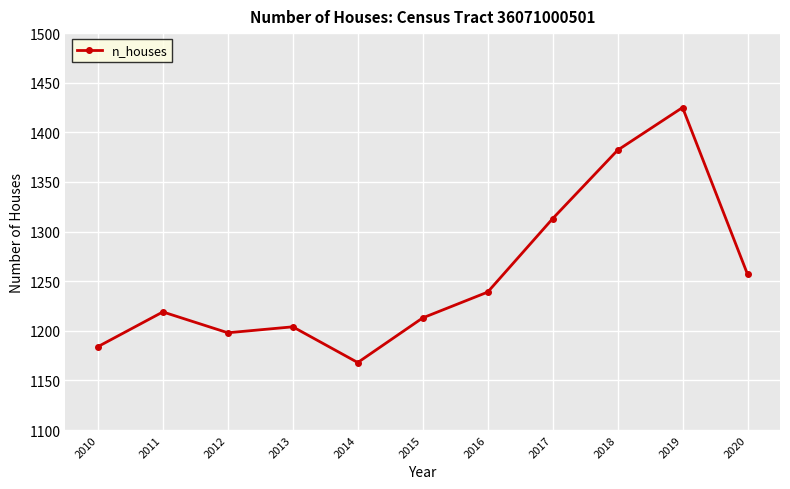

Which has a higher value, 2017 or 2016?

2017